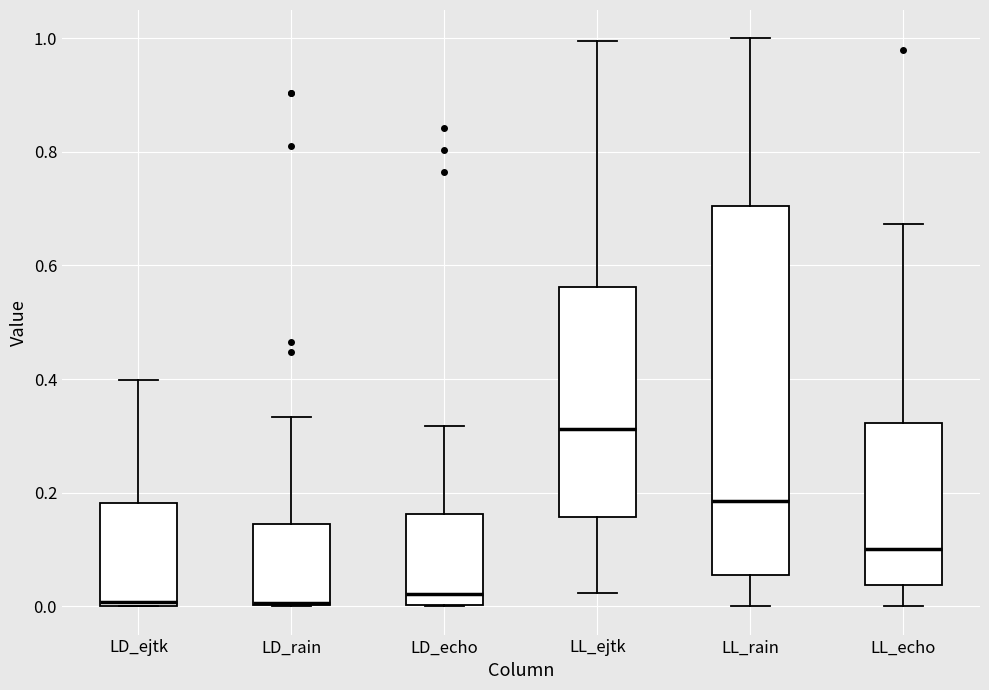

Reading left to right, read every box against the y-axis: the position of its median line, the range the box covers, and the ends of its whiskers. The values are not printed on the chart, so give them approximately, as read against the axis.

LD_ejtk: median 0.00 (just above the box's lower edge), box 0.00 to 0.18, whiskers 0.00 to 0.40
LD_rain: median 0.00, box 0.00 to 0.14, whiskers 0.00 to 0.34
LD_echo: median 0.02, box 0.00 to 0.16, whiskers 0.00 to 0.32
LL_ejtk: median 0.32, box 0.16 to 0.56, whiskers 0.02 to 1.00
LL_rain: median 0.18, box 0.06 to 0.70, whiskers 0.00 to 1.00
LL_echo: median 0.10, box 0.04 to 0.32, whiskers 0.00 to 0.68